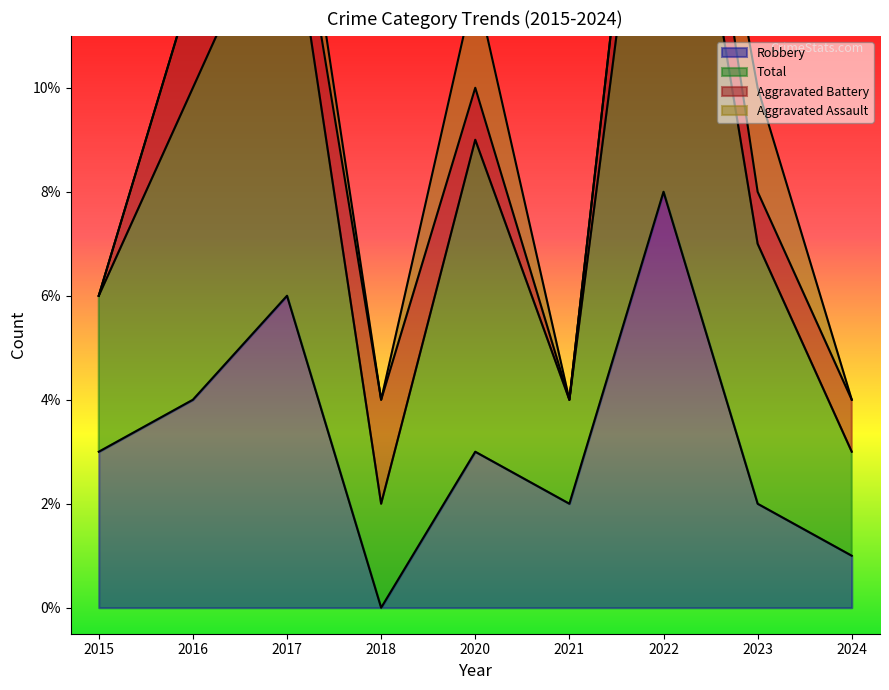

The value of Robbery at 2017 is 6. True or false?

True